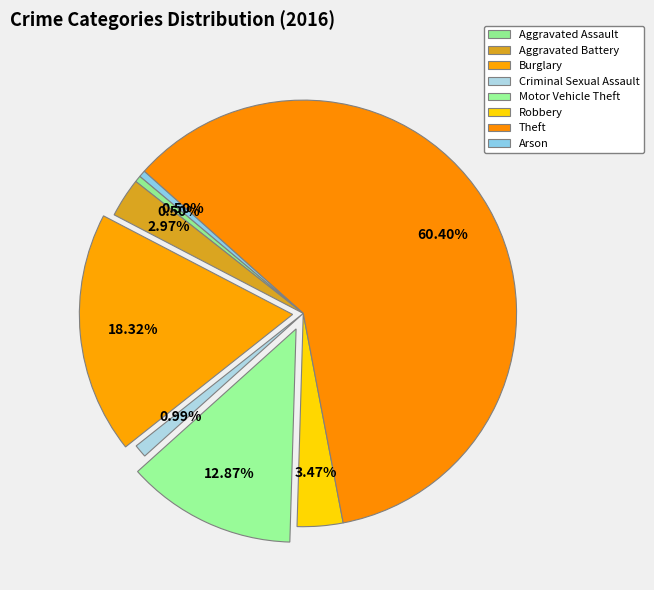

What percentage is NOT represented by Arson?

99.5%